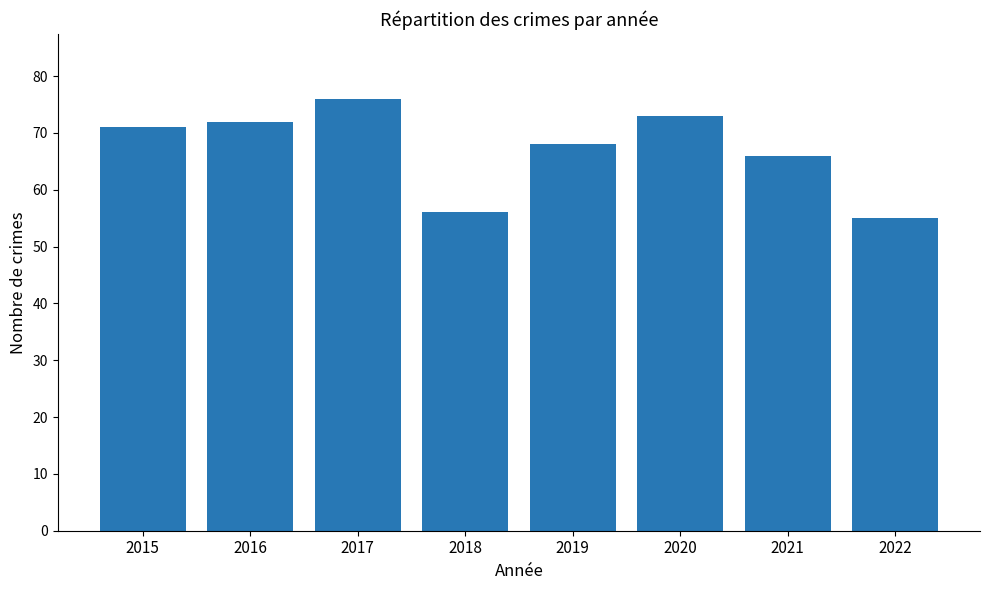

Rank the categories by value from highest to lowest.

2017, 2020, 2016, 2015, 2019, 2021, 2018, 2022